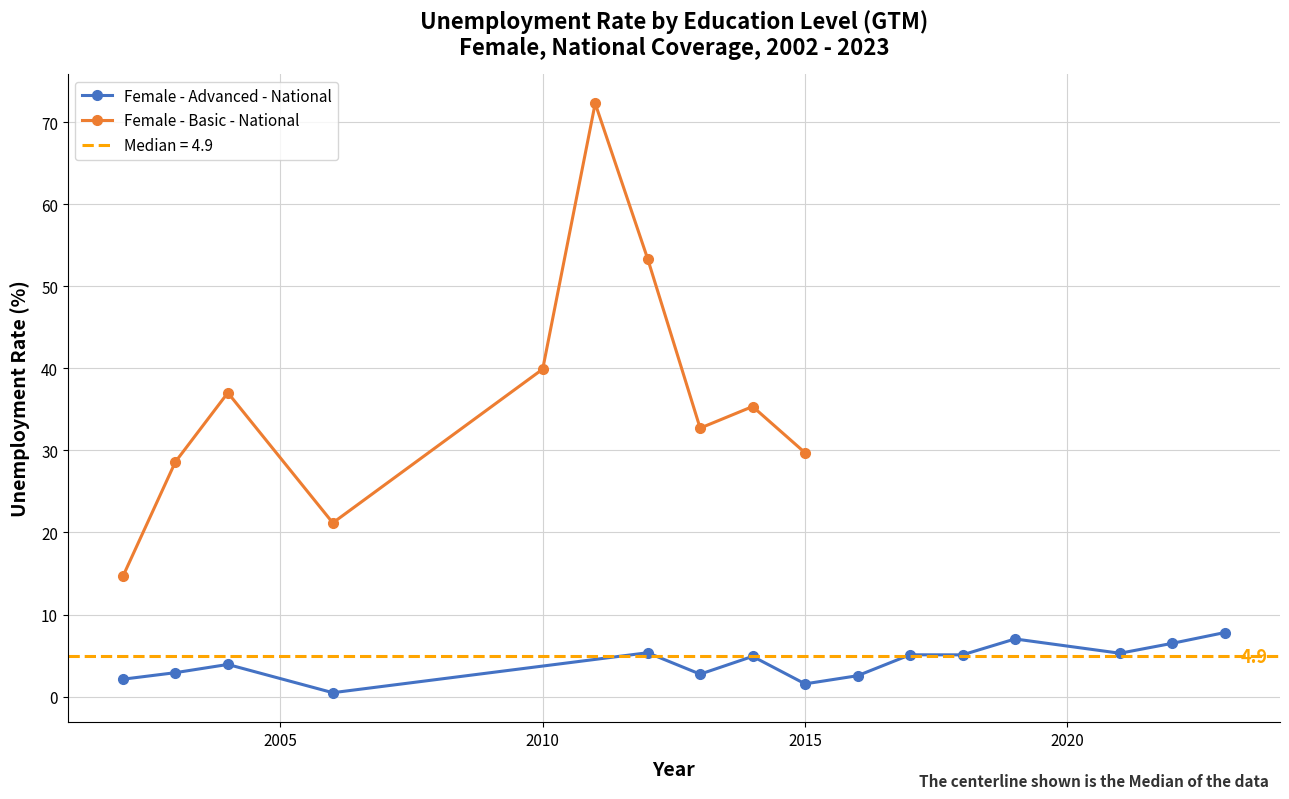

Where is the first local maximum?

2004